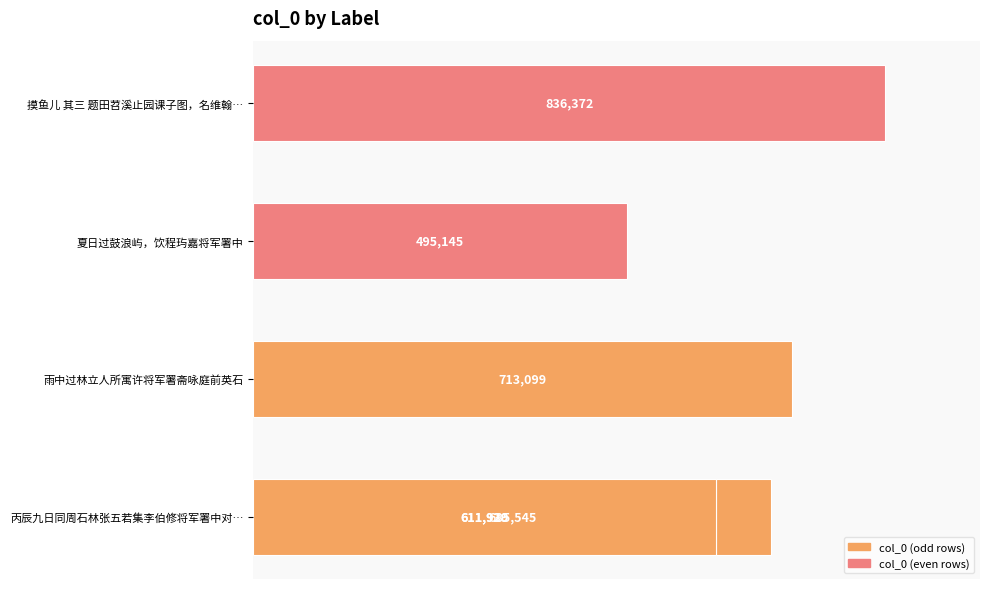

What is the sum of all values?

3954020